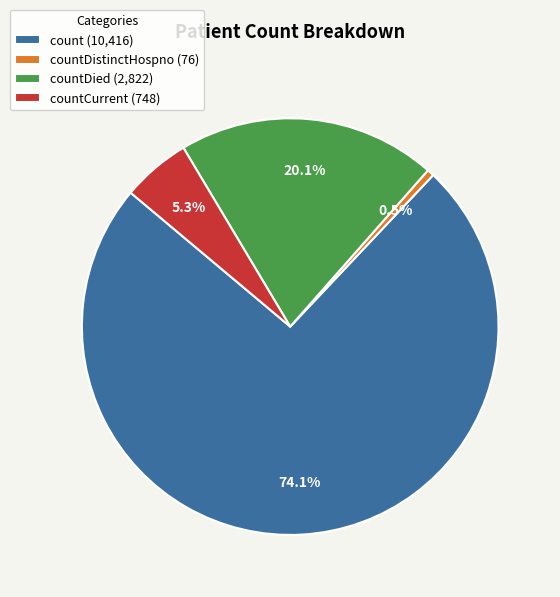

Is there any slice that represents more than half of the pie?

Yes